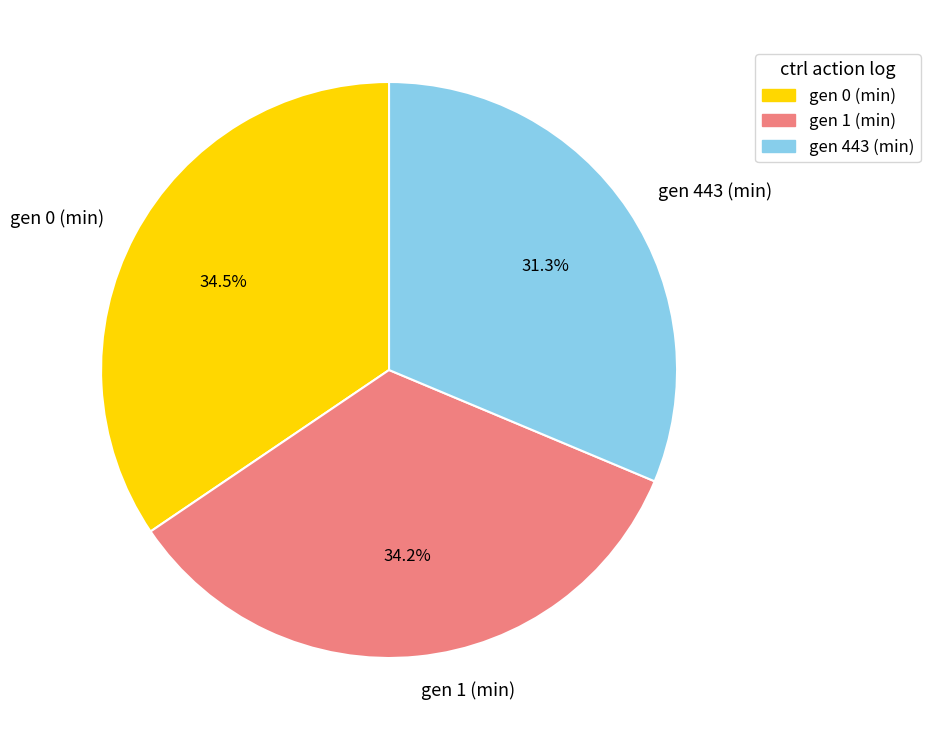

Which category has the smallest portion of the pie?

gen 443 (min)